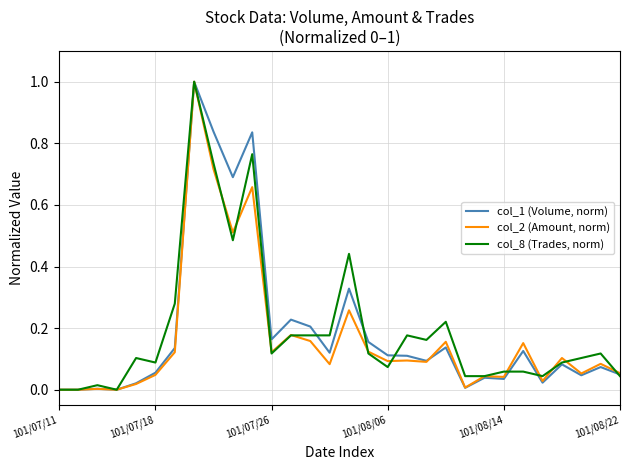

List the series in order of their overall mean, highest first.

col_8 (Trades, norm), col_1 (Volume, norm), col_2 (Amount, norm)